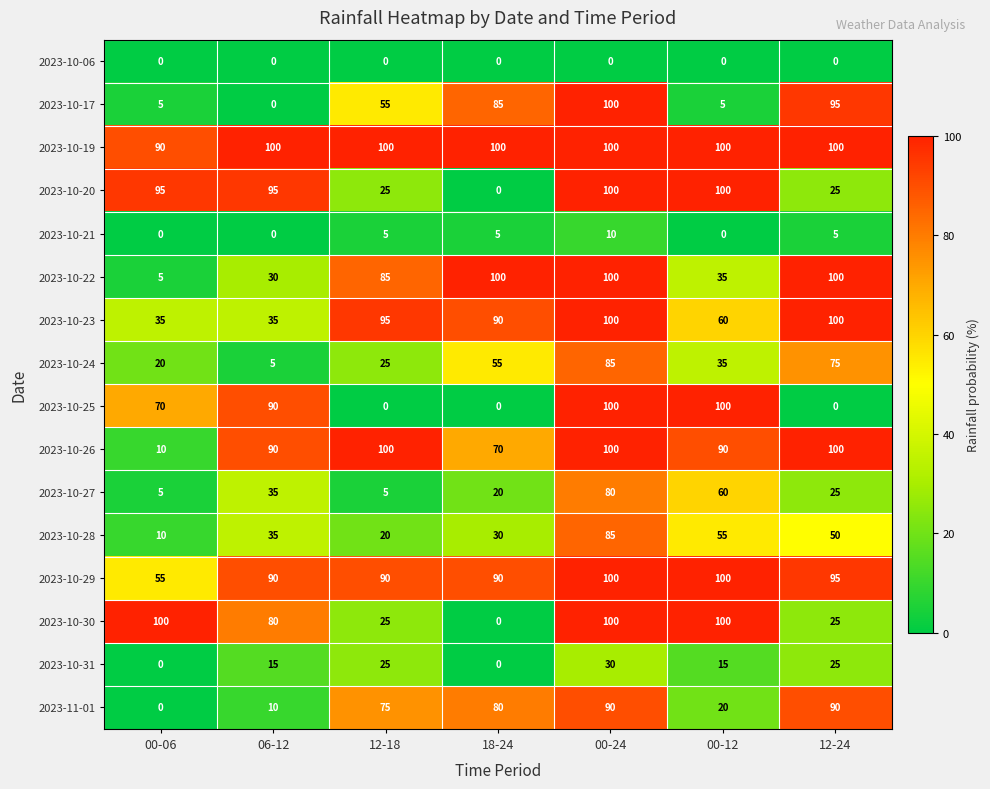

Is the value of 2023-10-06 at 06-12 greater than the value of 2023-10-27 at 12-24?

No